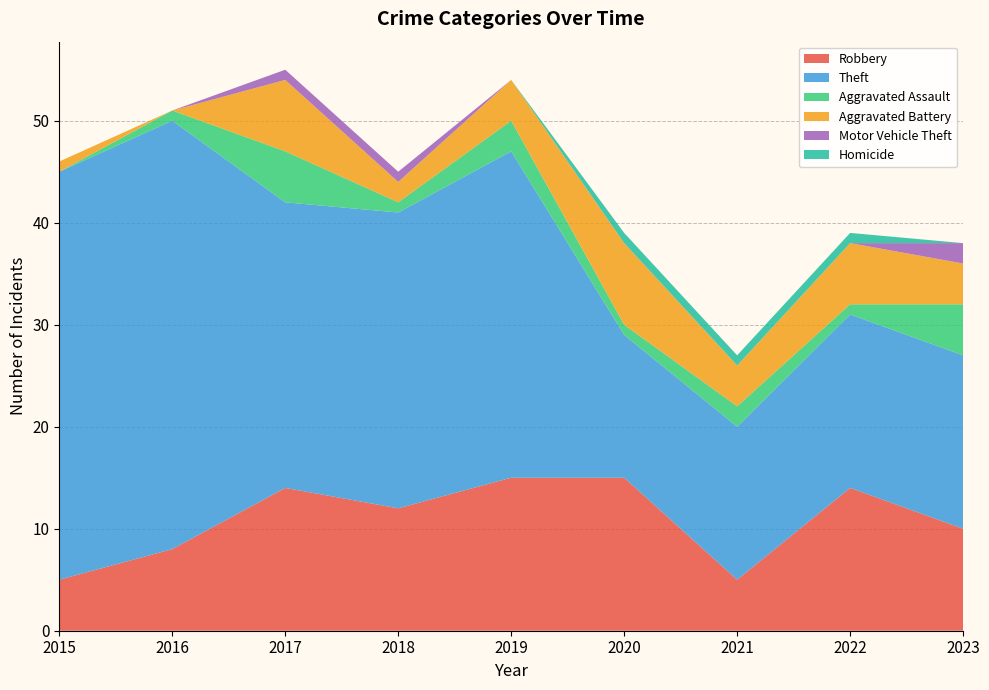

Reading left to right, what are all the values shown in this chart?

Robbery: 5	8	14	12	15	15	5	14	10
Theft: 40	42	28	29	32	14	15	17	17
Aggravated Assault: 0	1	5	1	3	1	2	1	5
Aggravated Battery: 1	0	7	2	4	8	4	6	4
Motor Vehicle Theft: 0	0	1	1	0	0	0	0	2
Homicide: 0	0	0	0	0	1	1	1	0